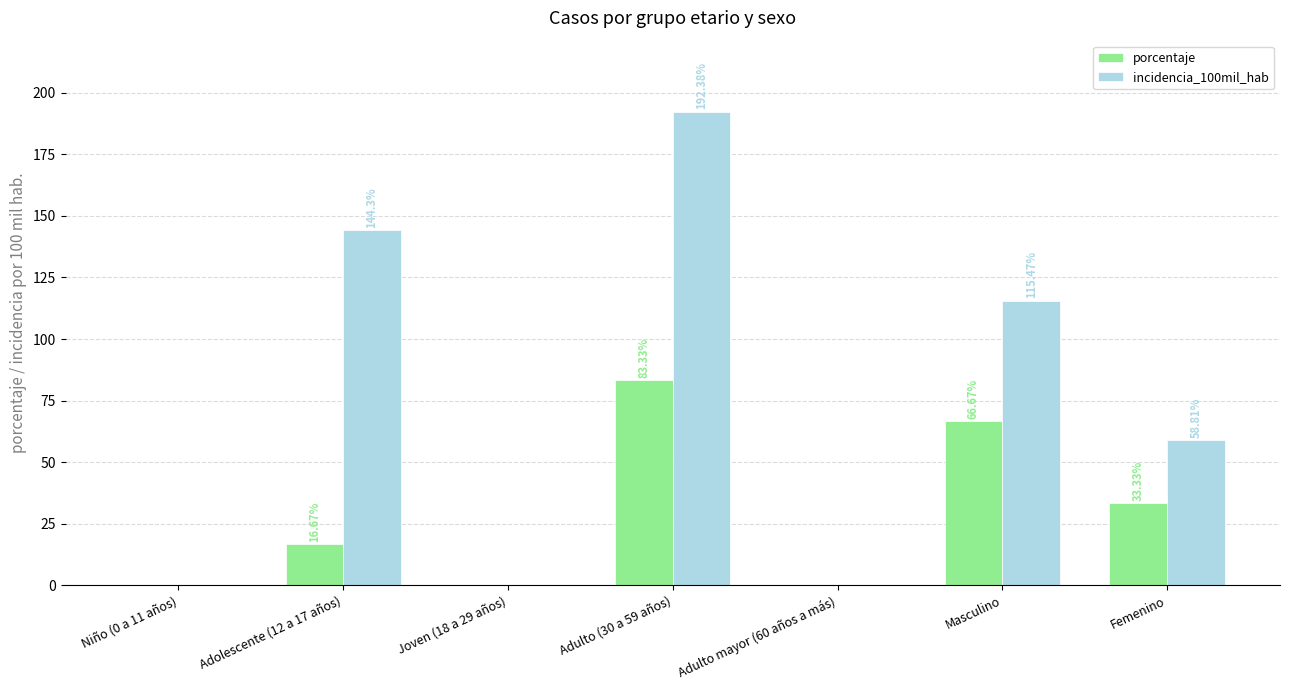

How many categories are shown in the chart?

7